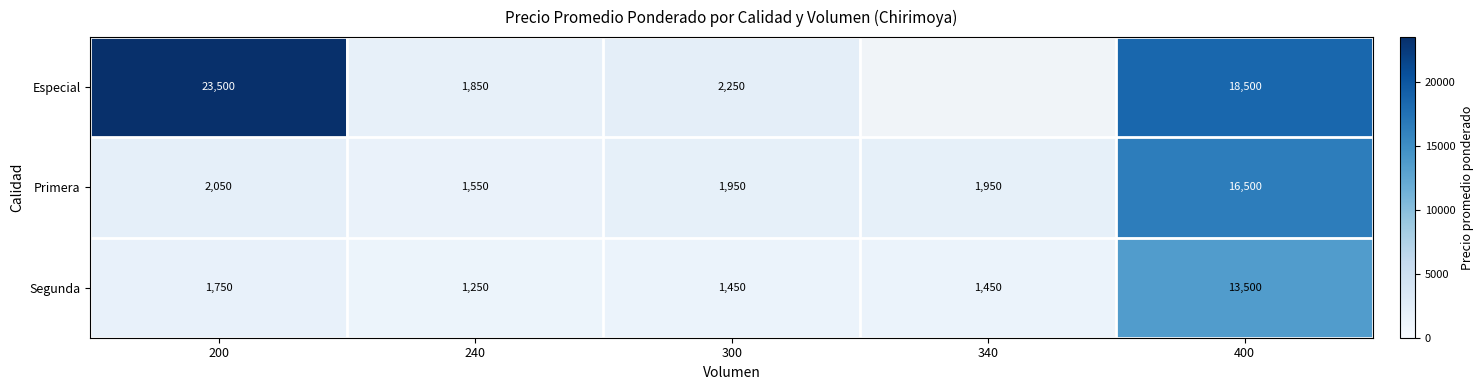

Where does the Primera series first go above 1950?

200